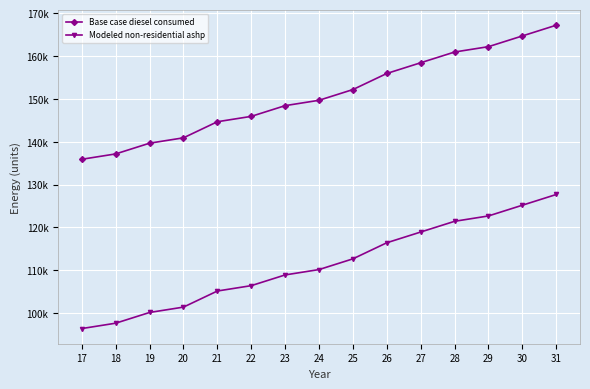

What is the sum of the Modeled non-residential ashp values at 26 and 19?

216565.0